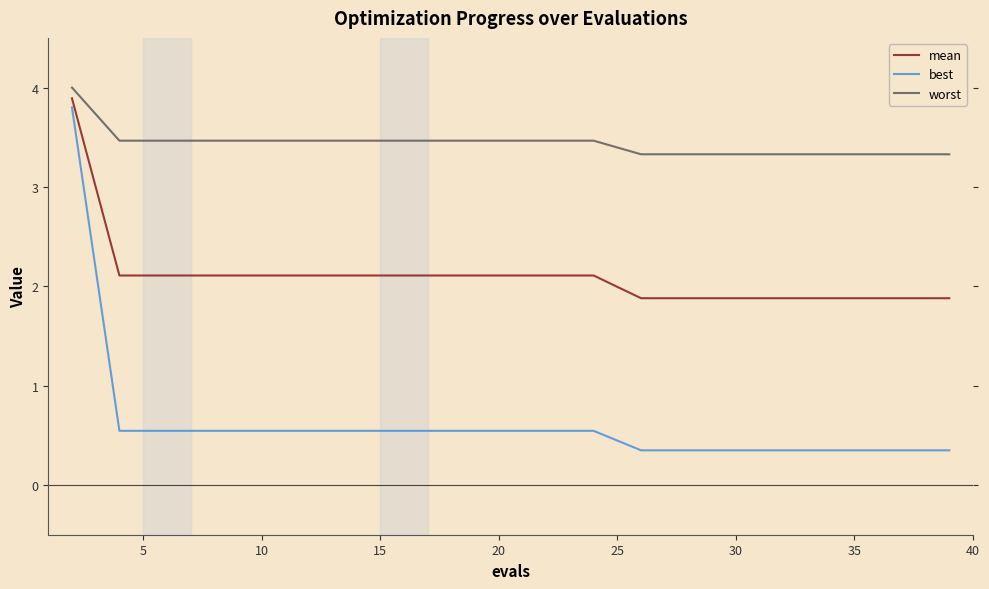

Which series has the largest total across all categories?

worst